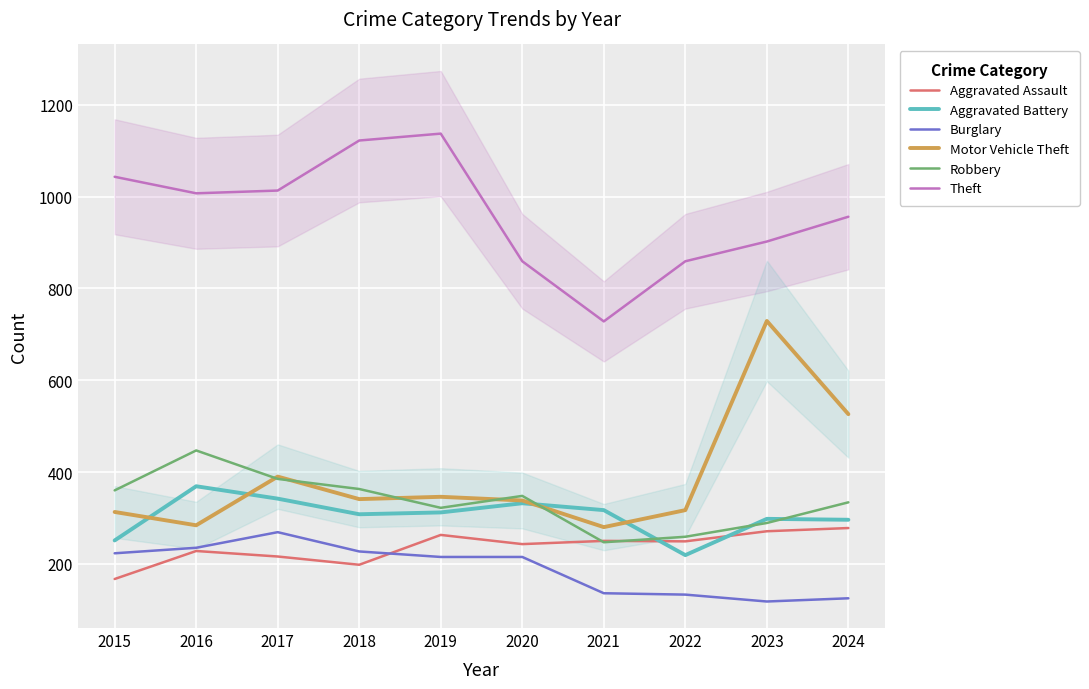

True or false: Robbery and Aggravated Battery intersect in this chart.

True